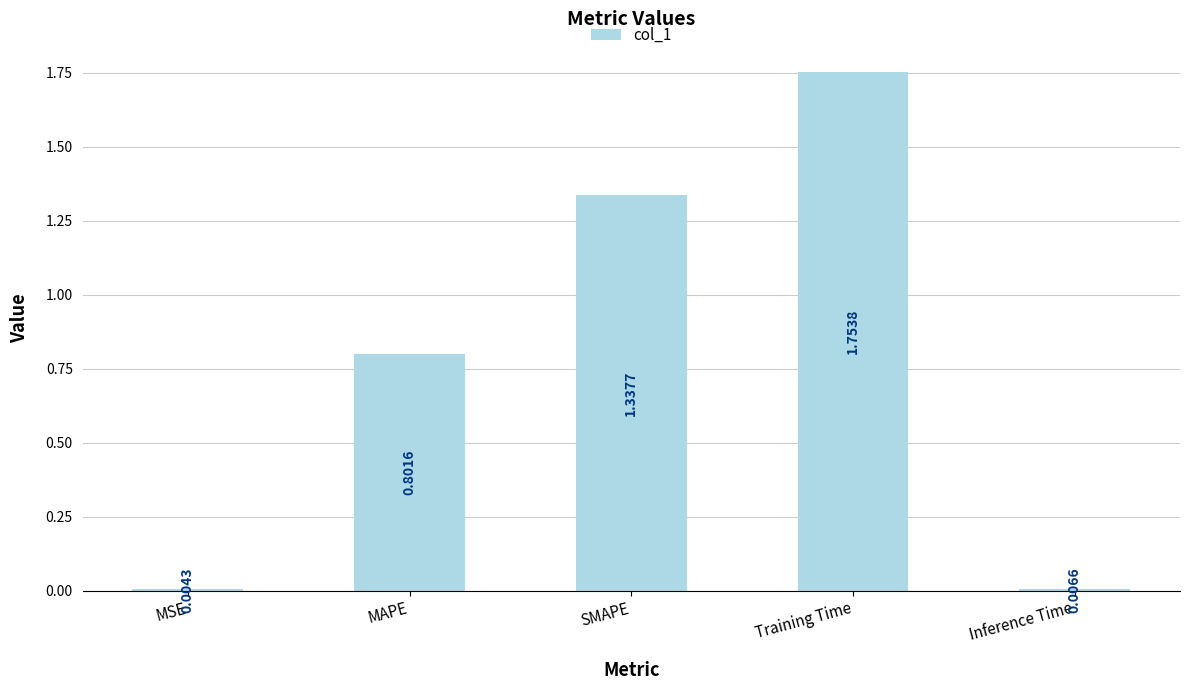

Are the bars grouped side by side (vs. stacked)?

No